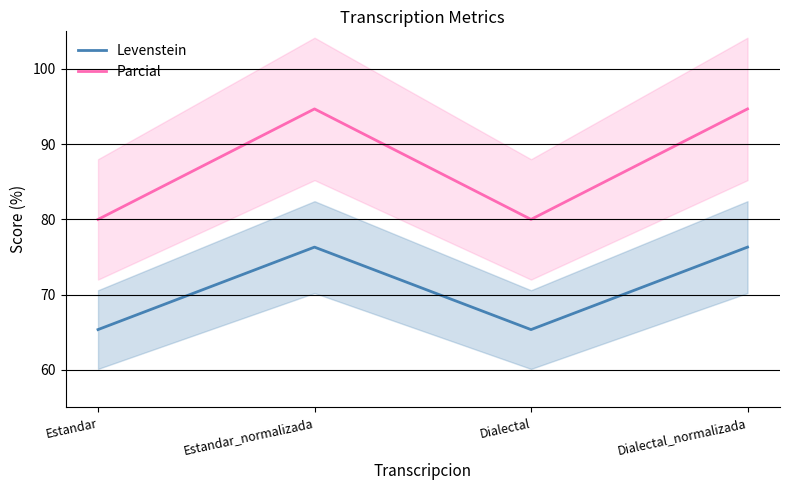

At which label does Levenstein reach its peak?

Estandar_normalizada